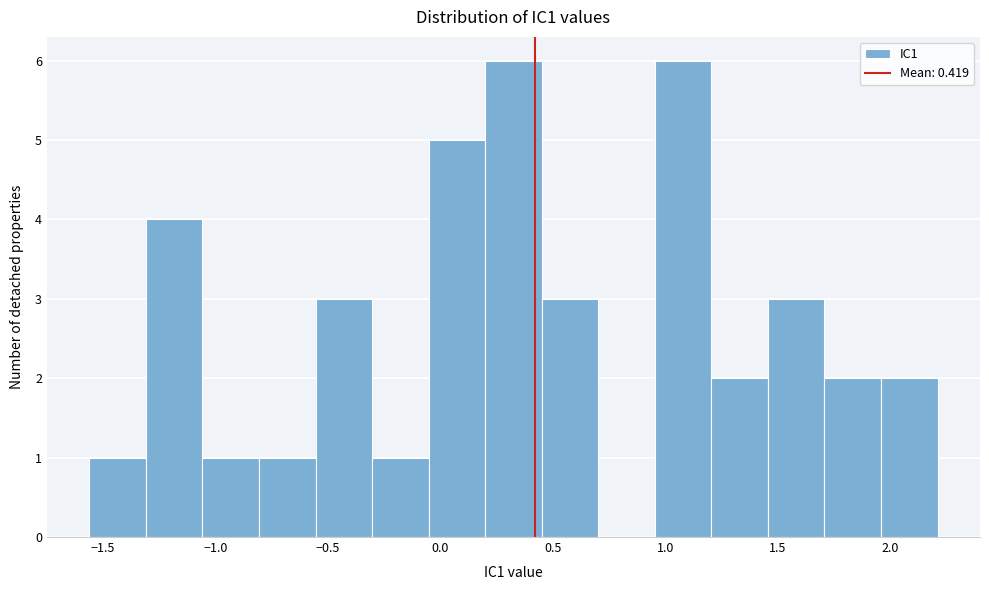

Reading left to right, transcribe this chart: for each bar, give the range it covers on the x-axis and its height. Neither the bar edges nor the heights are printed on the chart, so give them approximately, as read against the axes.

-1.55 to -1.30: 1
-1.30 to -1.05: 4
-1.05 to -0.80: 1
-0.80 to -0.55: 1
-0.55 to -0.30: 3
-0.30 to -0.05: 1
-0.05 to 0.20: 5
0.20 to 0.45: 6
0.45 to 0.70: 3
0.70 to 0.95: 0
0.95 to 1.20: 6
1.20 to 1.45: 2
1.45 to 1.70: 3
1.70 to 1.95: 2
1.95 to 2.20: 2